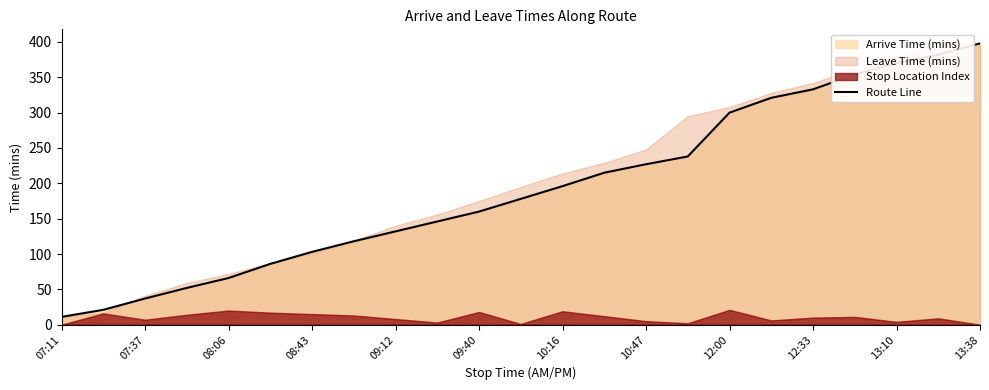

Is it true that Route Line equals 300 at 12:00?

True